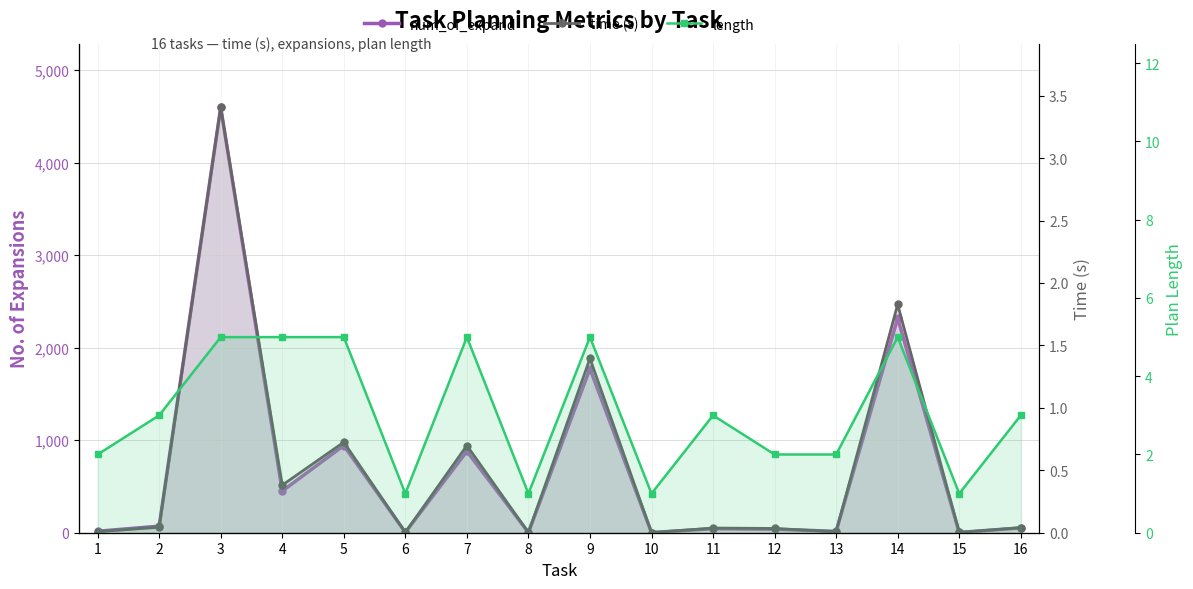

Which series has the widest spread of values?

num_of_expand